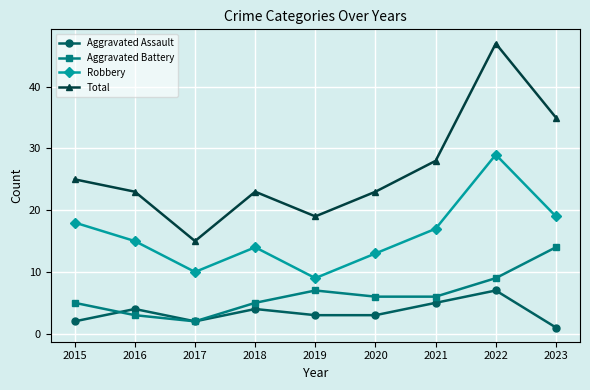

At which category does Aggravated Assault reach its first local valley?

2017